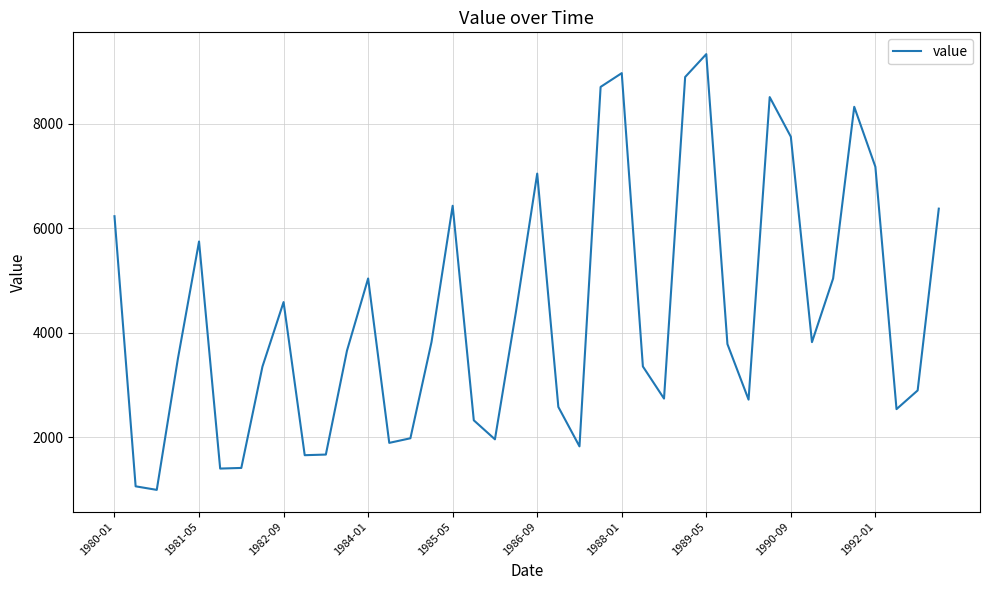

What is the minimum value shown in the chart?

992